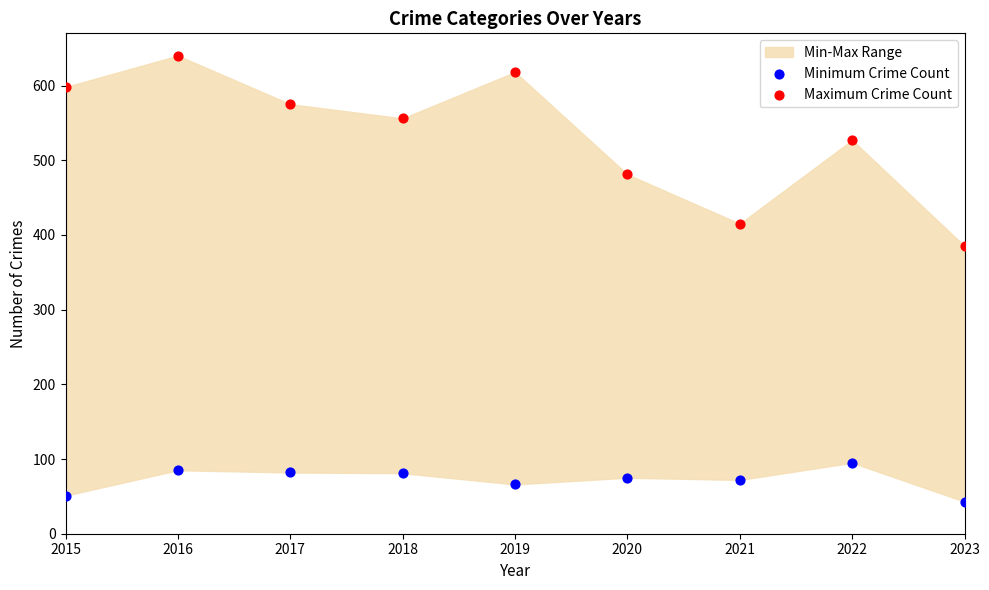

Which series has the largest Y range (max minus min)?

Maximum Crime Count